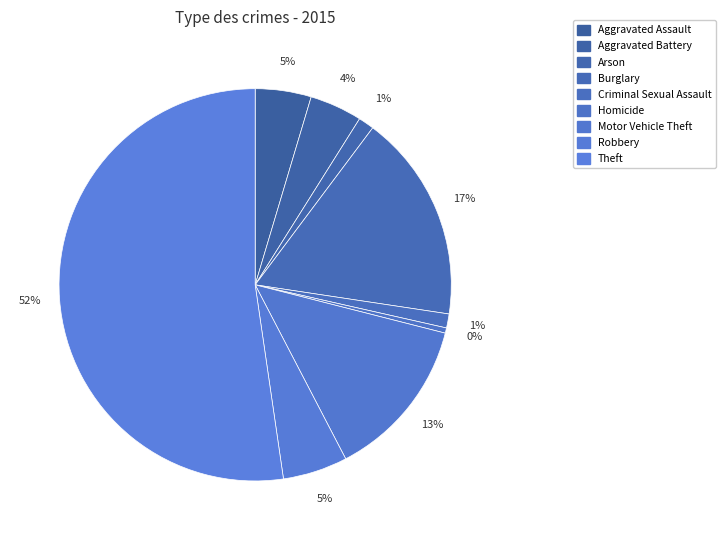

Count the number of slices in the pie.

9